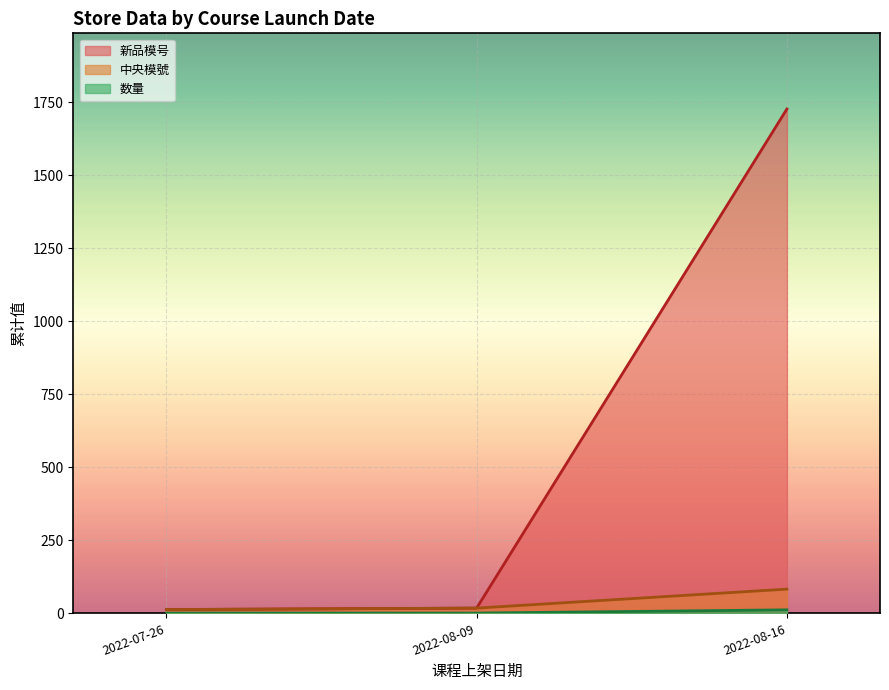

Which series has the largest range (max minus min)?

新品模号